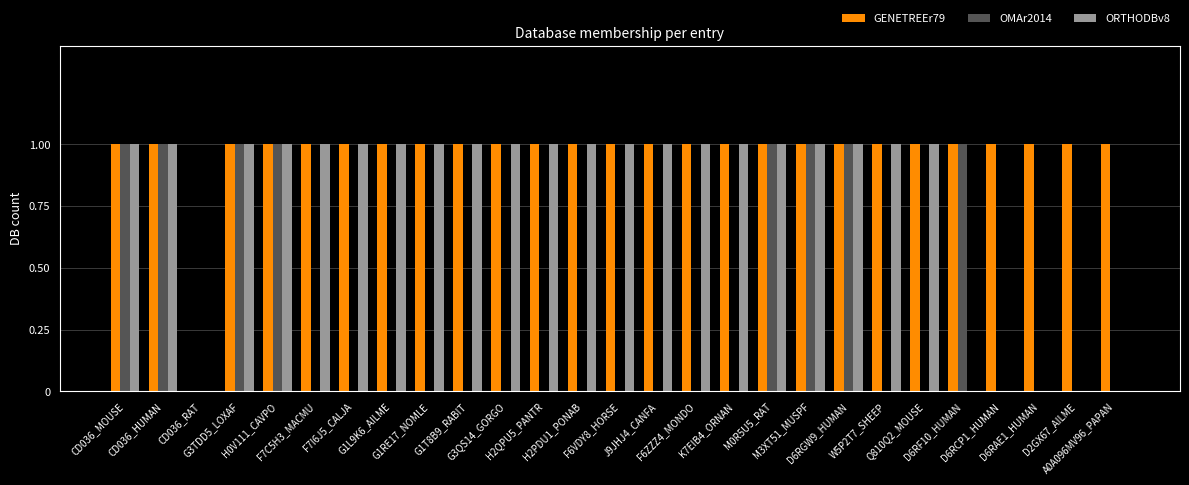

Is it true that OMAr2014 equals 0 at F6VDY8_HORSE?

True